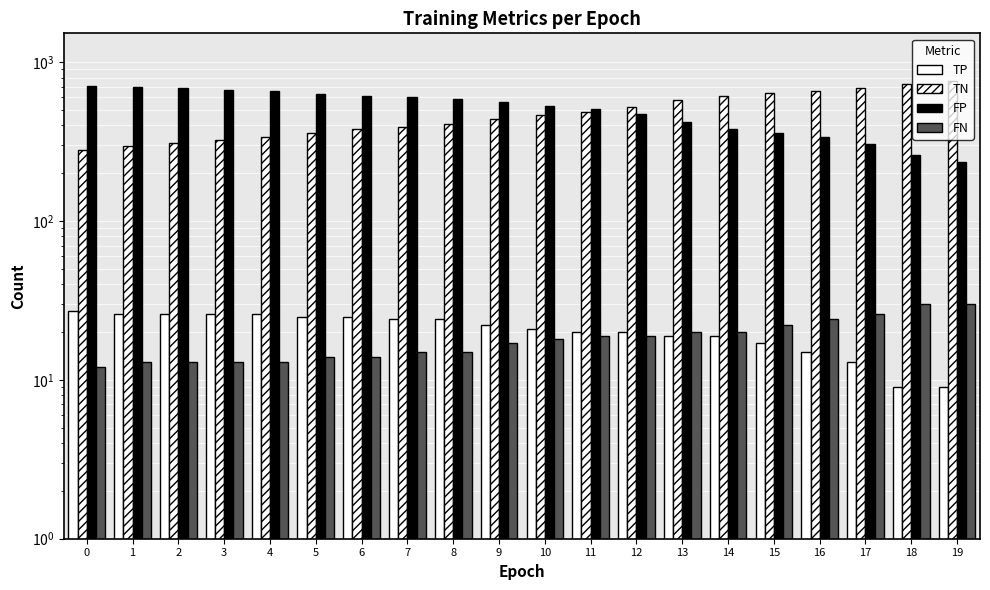

At 13, list the series in order from largest to smallest.

TN, FP, FN, TP